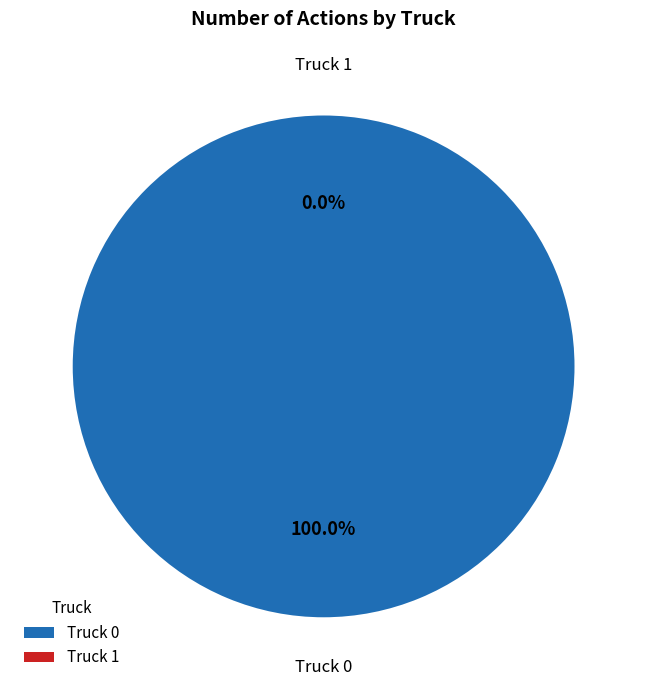

Which slice represents more than half of the pie?

Truck 0